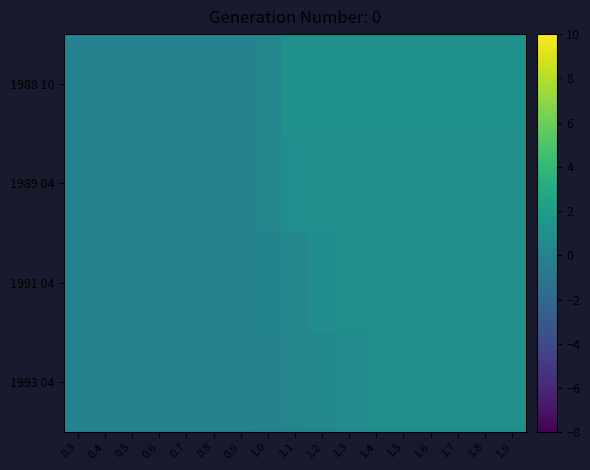

Count the number of data series in this chart.

4